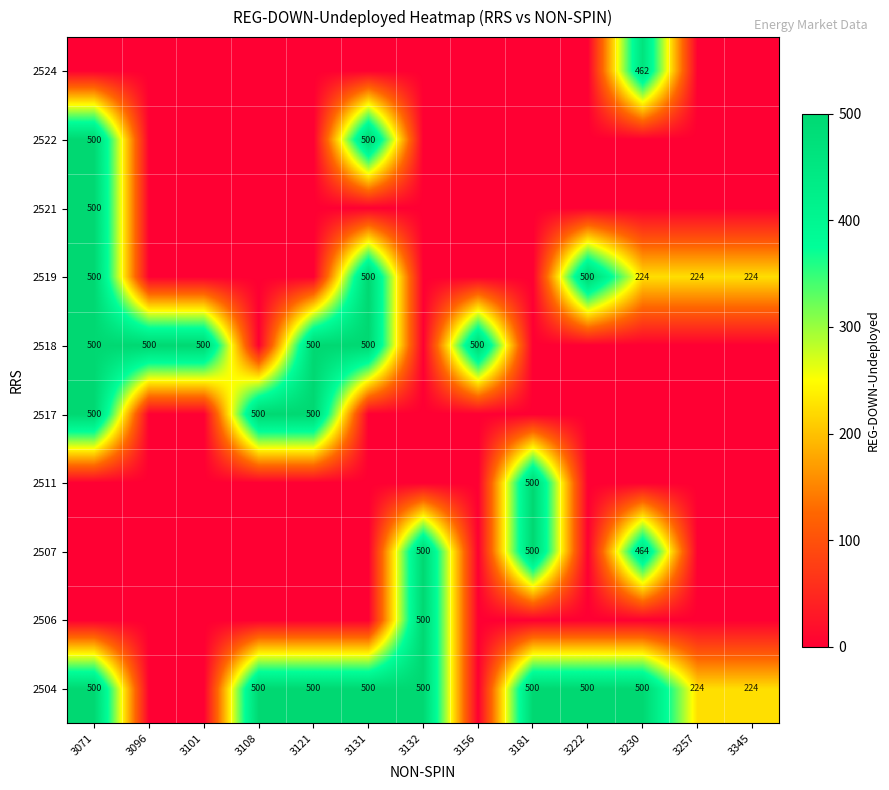

What value does the 2504 series have at 3108, to the nearest 50?

500